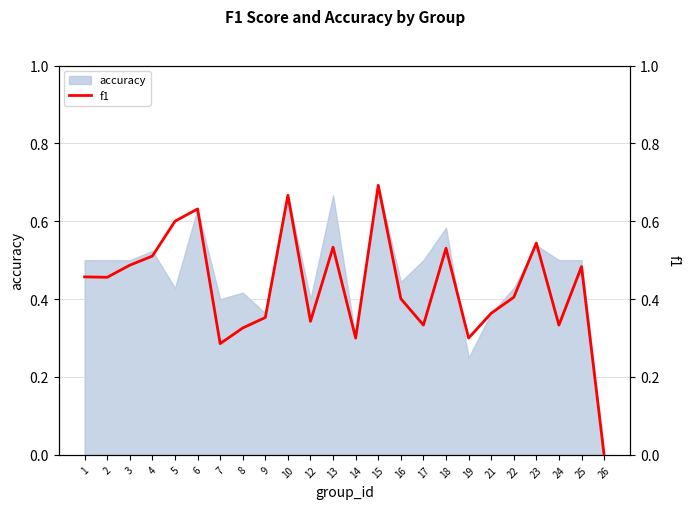

The value of accuracy at 21 is 0.2. True or false?

False